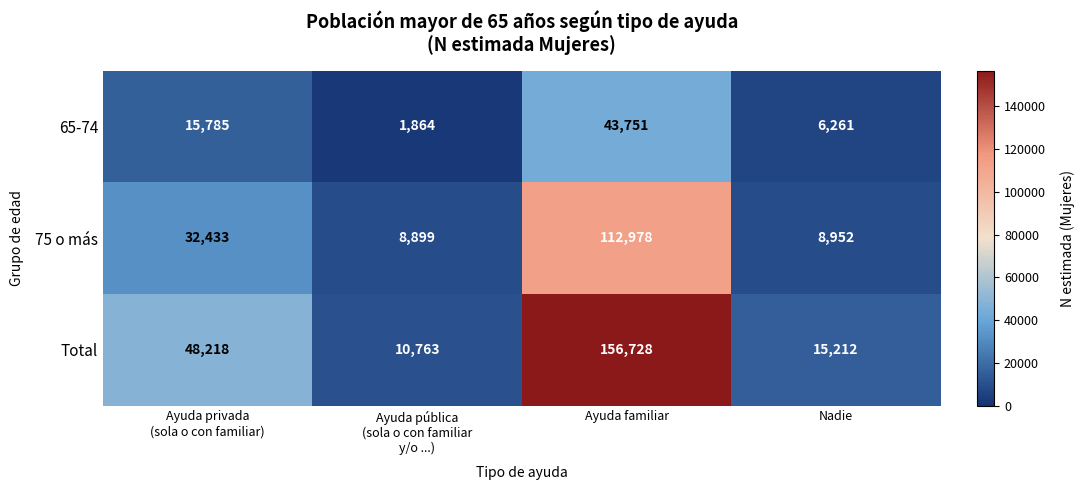

What is the maximum value shown in the chart?

156728